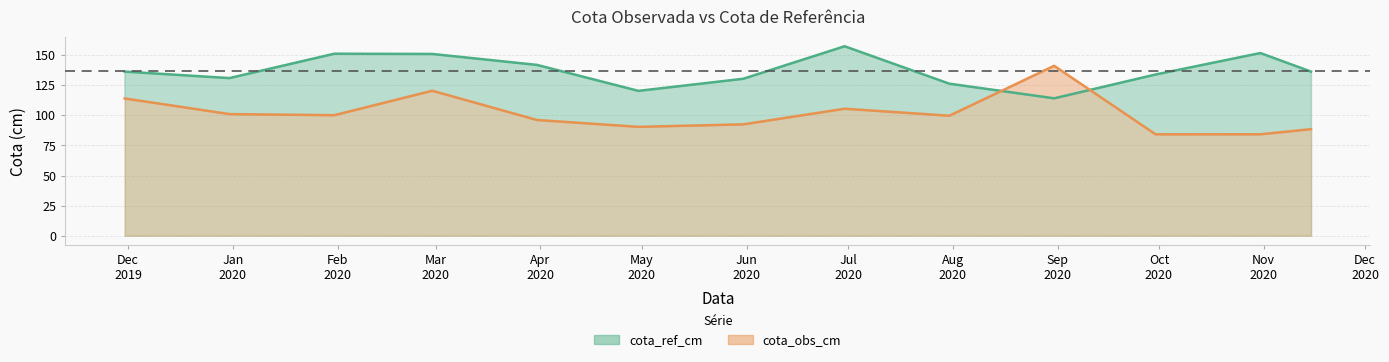

What are all the series names shown in the legend?

cota_ref_cm, cota_obs_cm